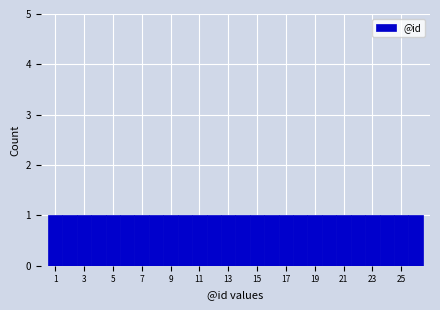

Reading left to right, transcribe this chart: for each bar, give the range it covers on the x-axis and its height. Neither the bar edges nor the heights are printed on the chart, so give them approximately, as read against the axes.

0.5 to 1.5: 1
1.5 to 2.5: 1
2.5 to 3.5: 1
3.5 to 4.5: 1
4.5 to 5.5: 1
5.5 to 6.5: 1
6.5 to 7.5: 1
7.5 to 8.5: 1
8.5 to 9.5: 1
9.5 to 10.5: 1
10.5 to 11.5: 1
11.5 to 12.5: 1
12.5 to 13.5: 1
13.5 to 14.5: 1
14.5 to 15.5: 1
15.5 to 16.5: 1
16.5 to 17.5: 1
17.5 to 18.5: 1
18.5 to 19.5: 1
19.5 to 20.5: 1
20.5 to 21.5: 1
21.5 to 22.5: 1
22.5 to 23.5: 1
23.5 to 24.5: 1
24.5 to 25.5: 1
25.5 to 26.5: 1